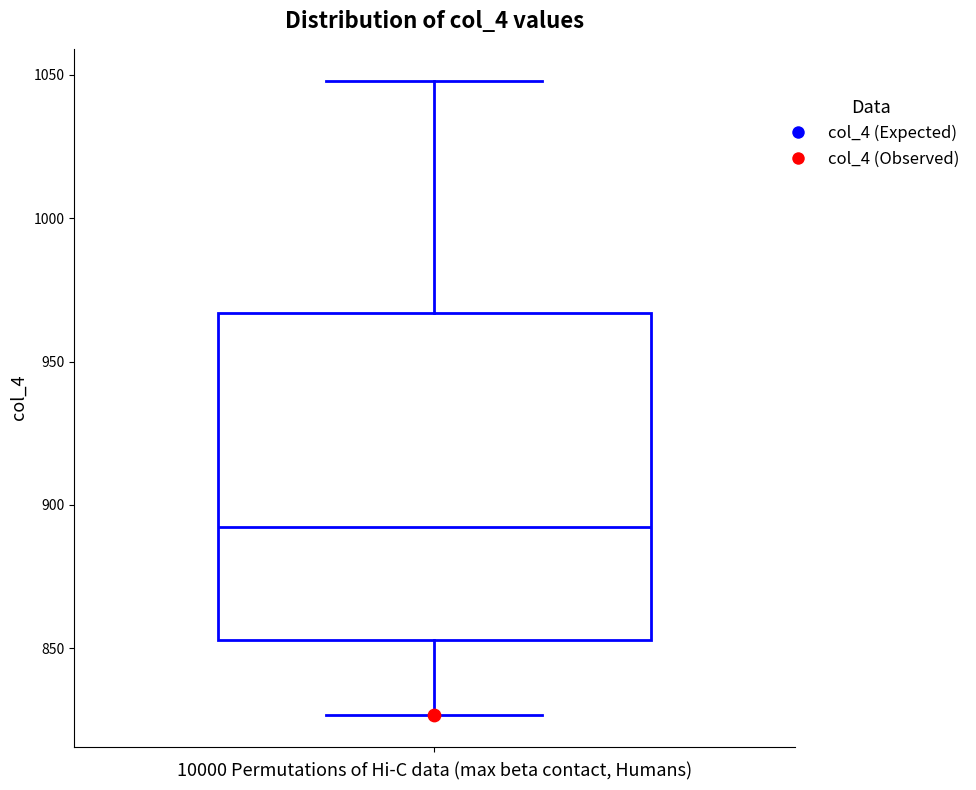

Transcribe this box plot: give where the median line is, the range the box spans, and where the two whiskers end, as read against the y-axis. The values are not printed on the chart, so give them approximately, as read against the axis.

median 890, box 855 to 965, whiskers 825 to 1050